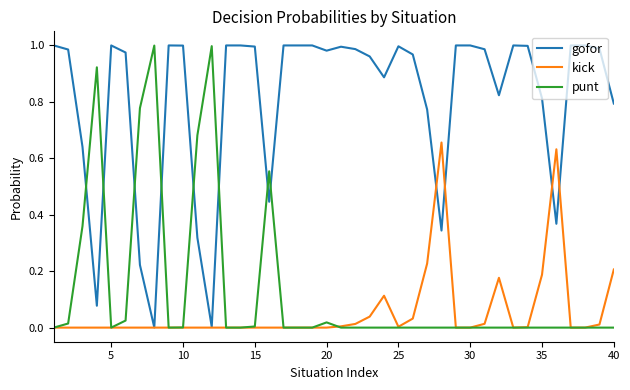

True or false: kick and gofor intersect in this chart.

True